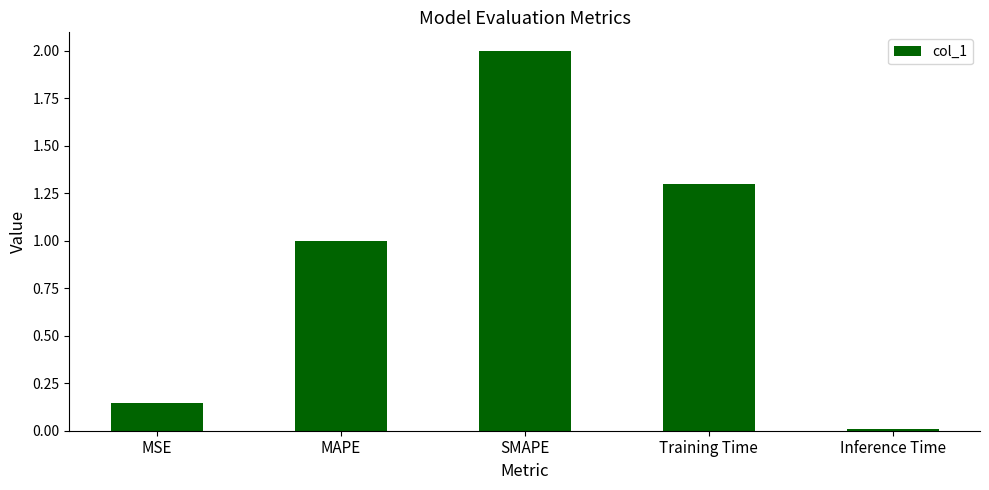

Which label corresponds to the largest value in the chart?

SMAPE